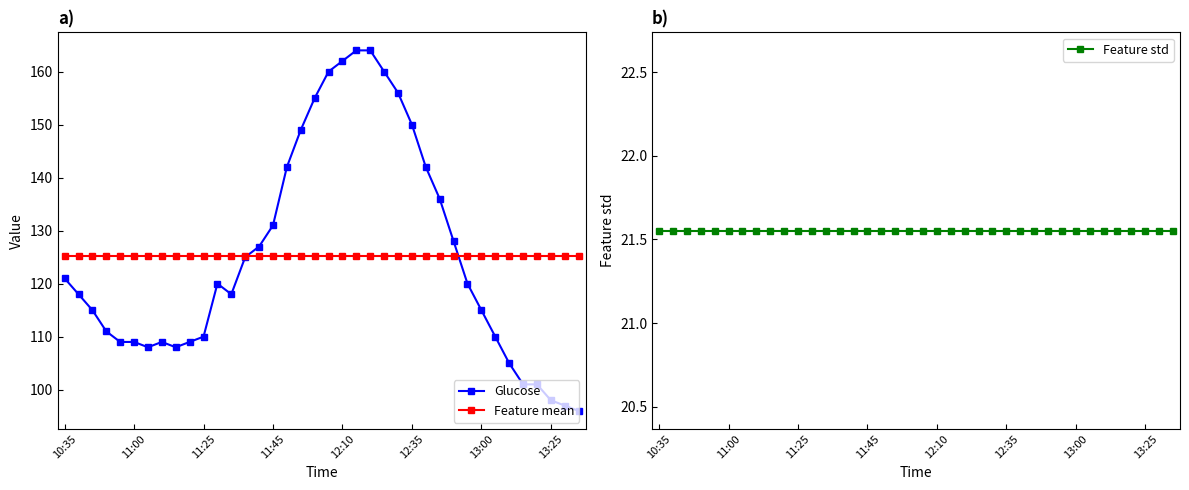

True or false: Feature mean has a value of 125.2 at 11:45.

True